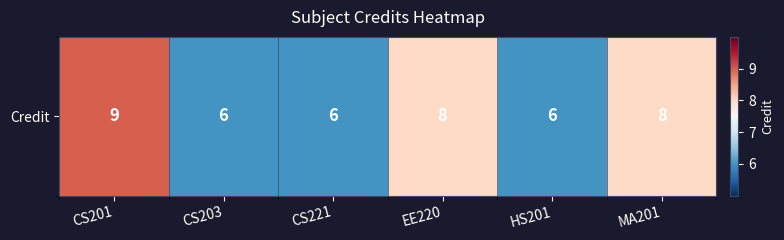

What is the approximate value at CS221?

6